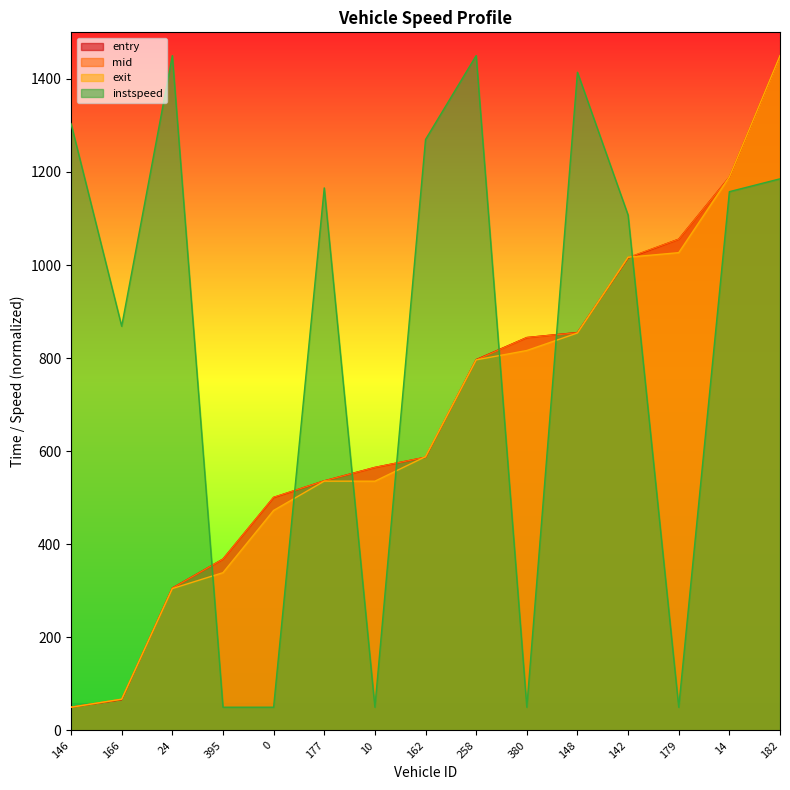

Does the chart have visible grid lines?

No